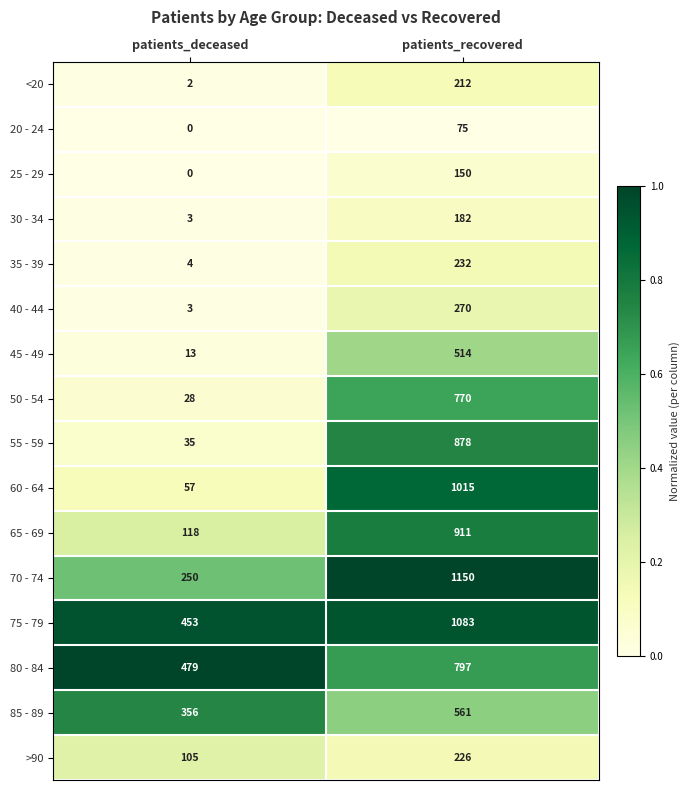

What value does the 35 - 39 series have at patients_recovered, to the nearest 50?

250